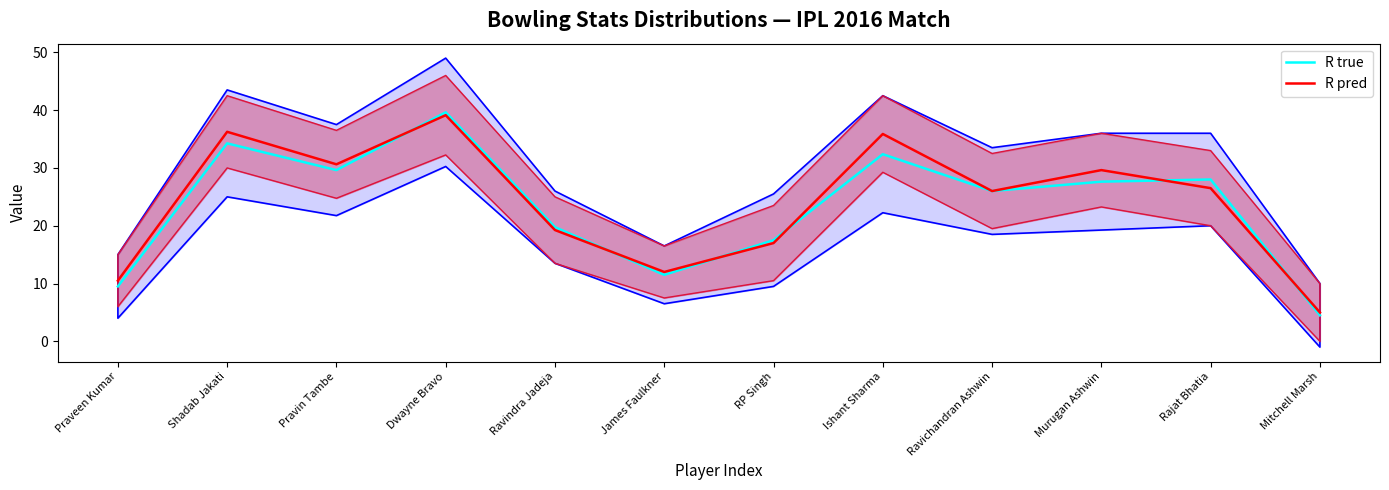

How many values in the R pred series exceed 26?

6